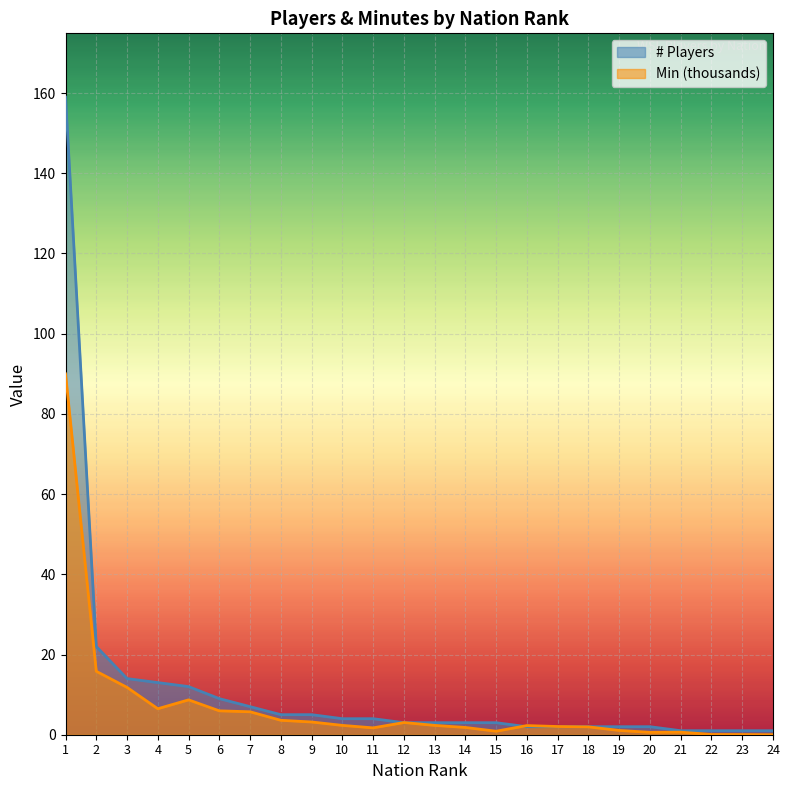

Between 19 and 20, which is larger?

19